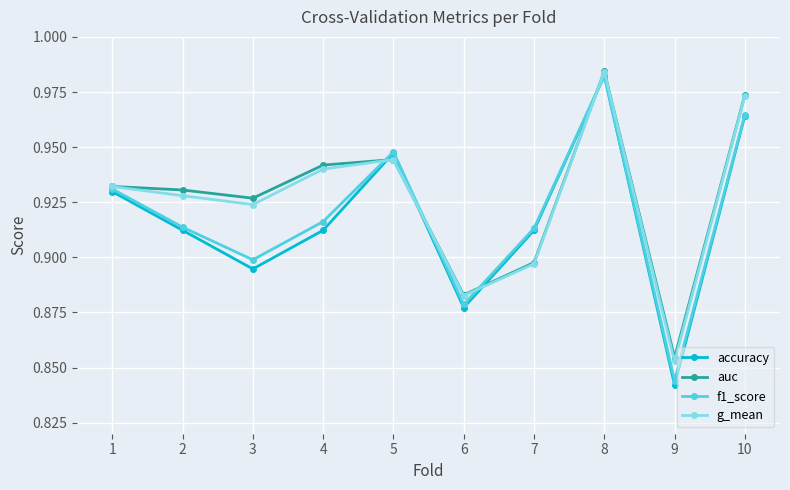

Between 3 and 10, which series saw the biggest shift?

accuracy